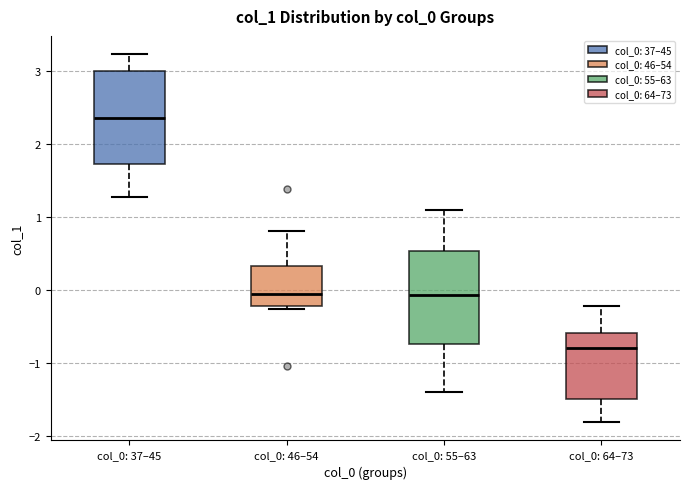

Reading left to right, transcribe this box plot: for each box, give where its median line is, the range the box spans, and where its two whiskers end, as read against the y-axis. The values are not printed on the chart, so give them approximately, as read against the axis.

col_0: 37–45: median 2.4, box 1.7 to 3.0, whiskers 1.3 to 3.2
col_0: 46–54: median -0.1, box -0.2 to 0.3, whiskers -0.3 to 0.8
col_0: 55–63: median -0.1, box -0.7 to 0.5, whiskers -1.4 to 1.1
col_0: 64–73: median -0.8, box -1.5 to -0.6, whiskers -1.8 to -0.2